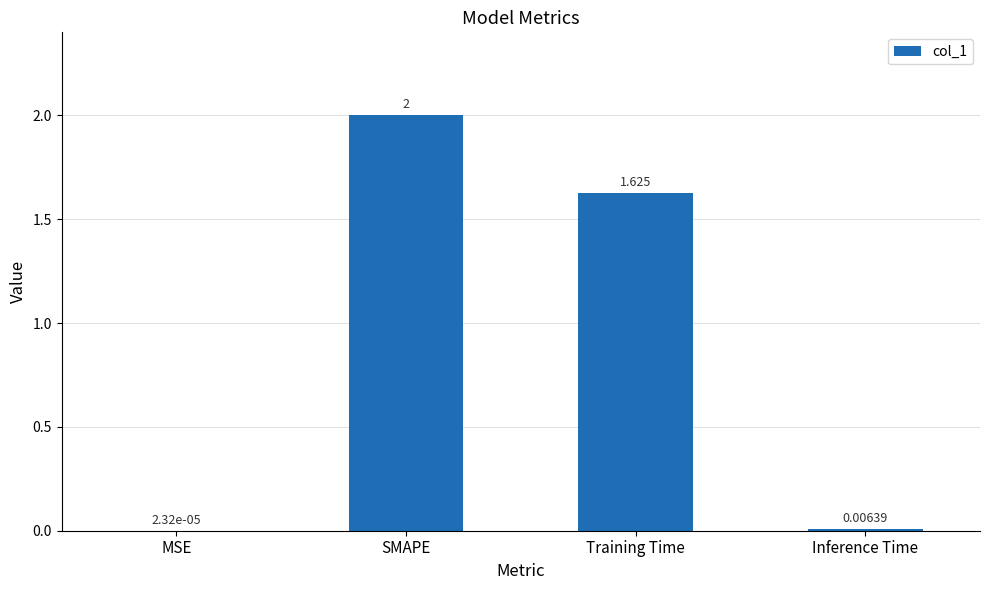

Which label corresponds to the largest value in the chart?

SMAPE